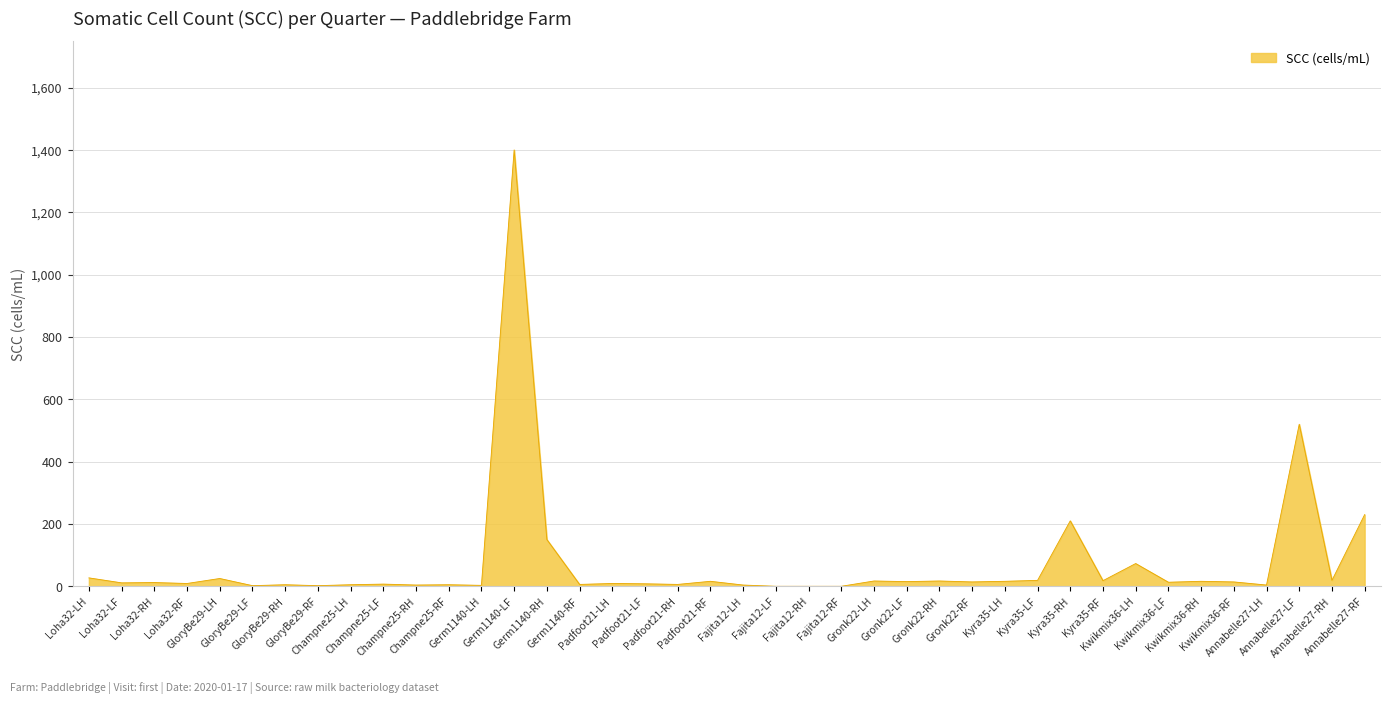

What is the maximum value shown in the chart?

1400